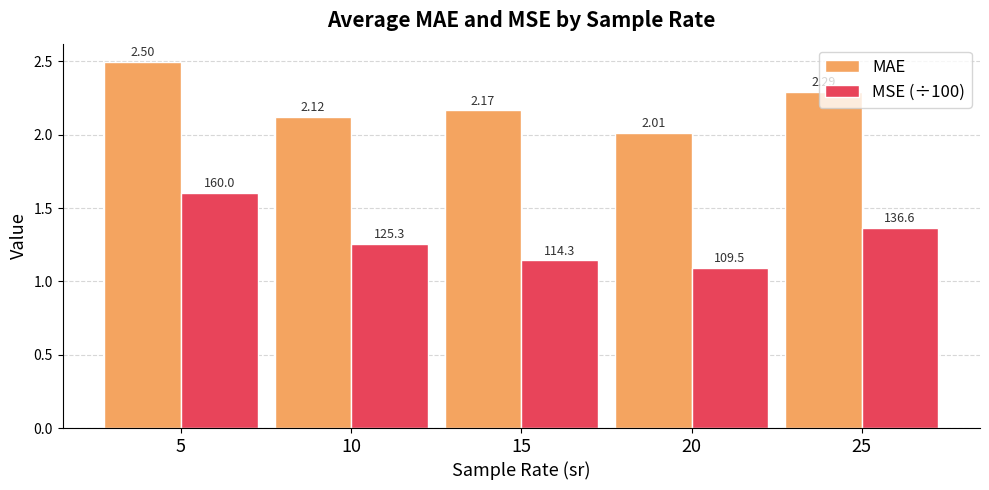

Which series changed the most between 5 and 15?

MSE (÷100)